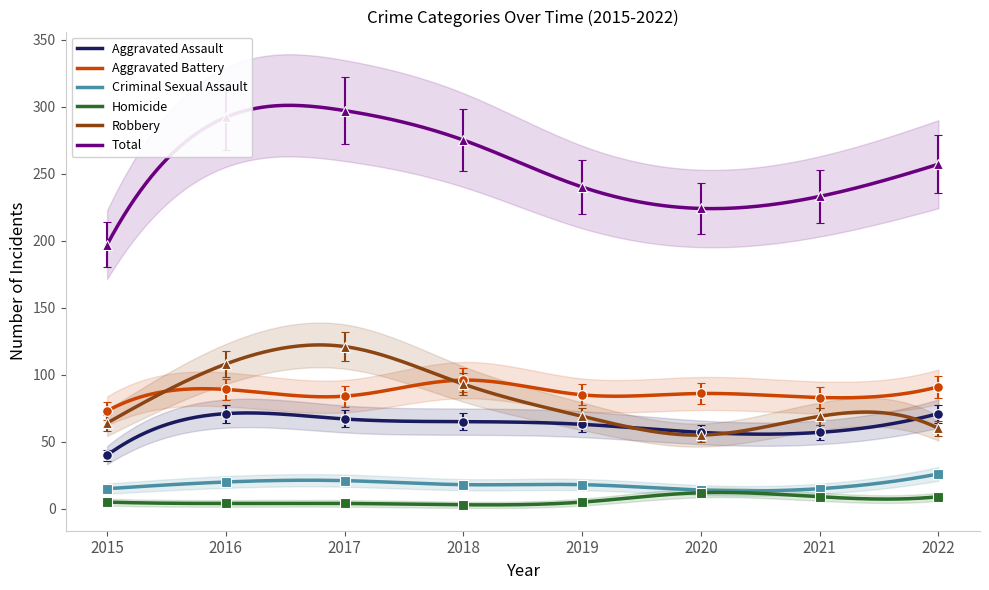

What is the difference between the maximum and minimum values in the Homicide series?

9.0